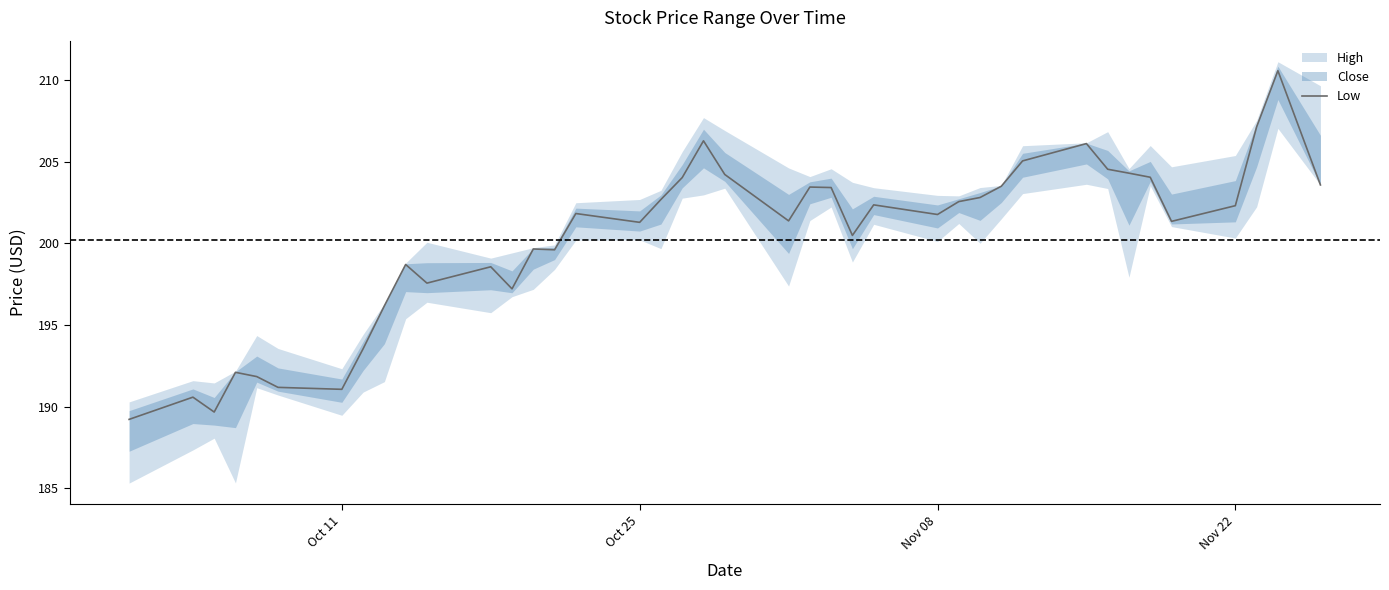

How many lines are shown in the chart?

1